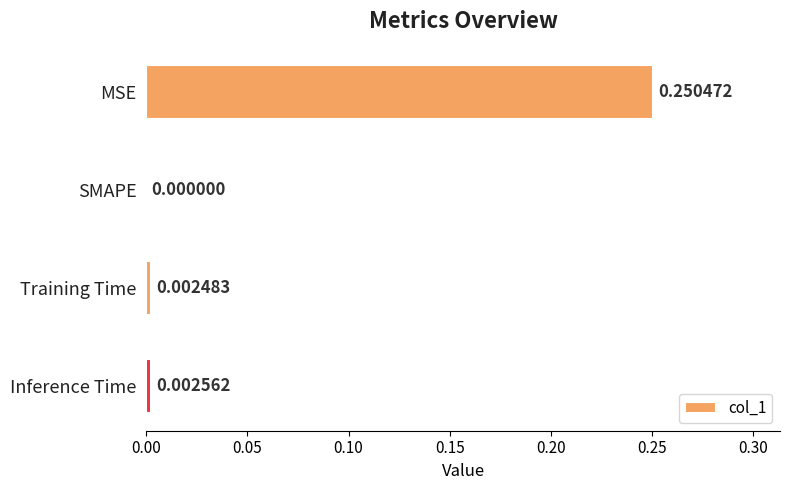

Which has a higher value, SMAPE or MSE?

MSE